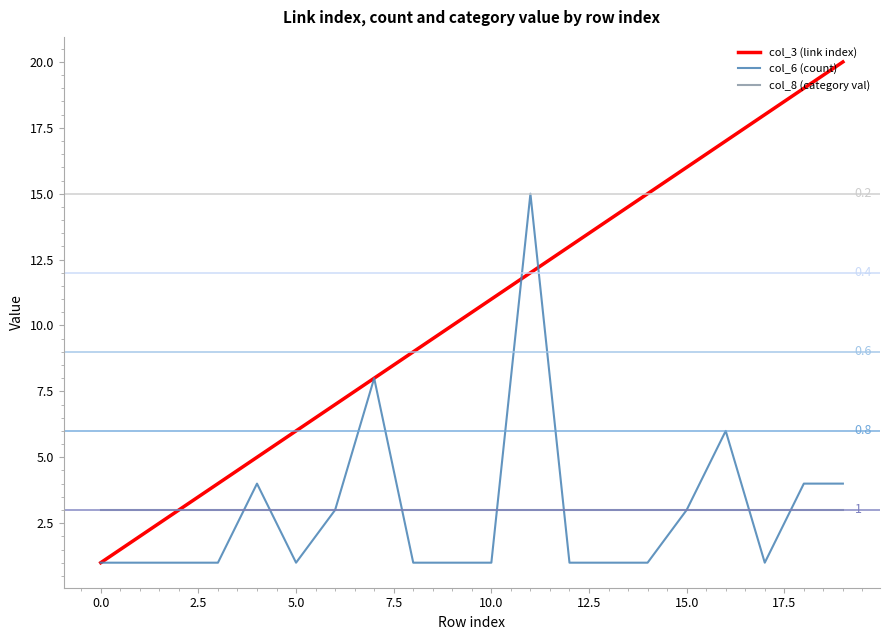

What is the approximate value of col_3 (link index) at 6, to the nearest 10?

10